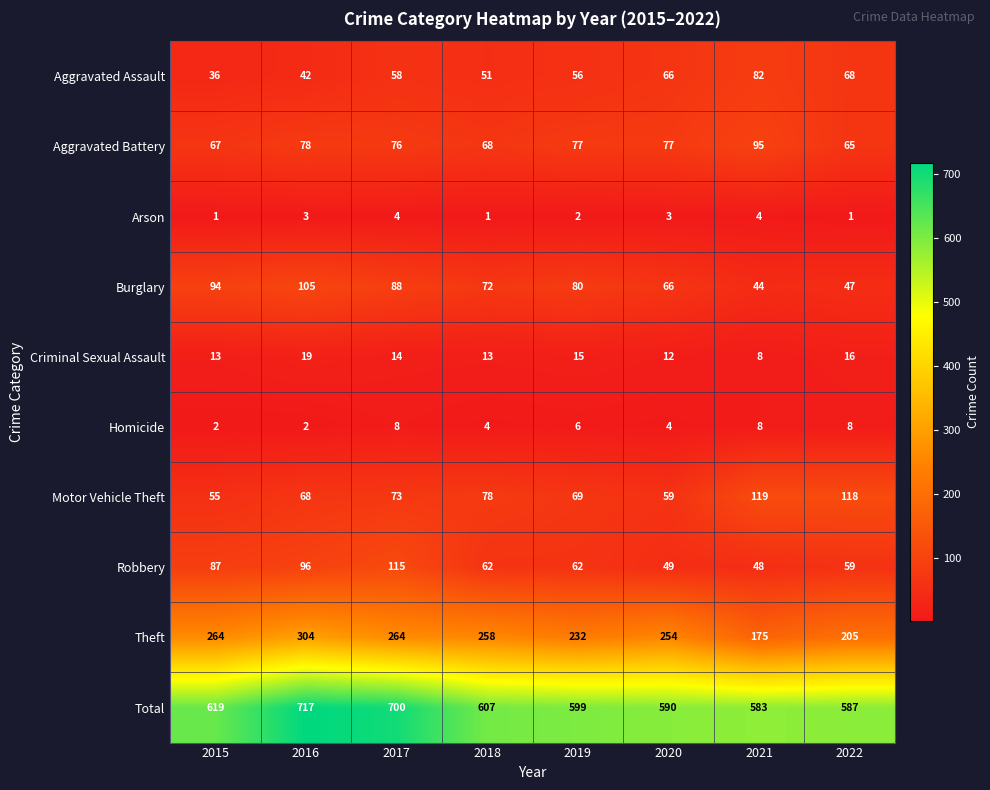

What is the maximum value shown in the chart?

717